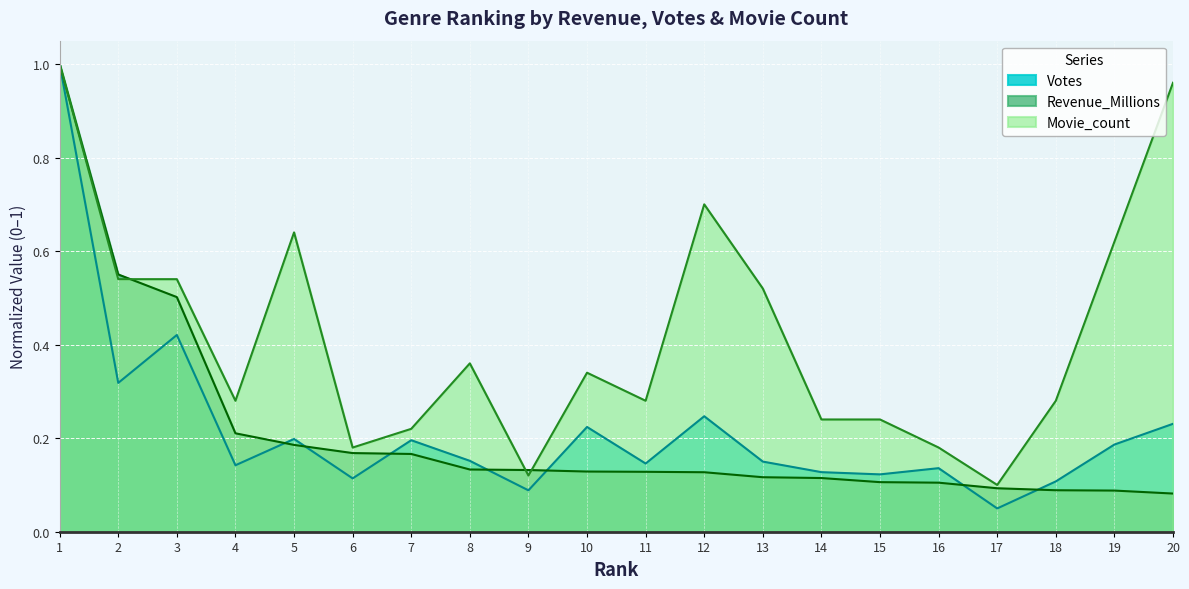

After their last crossing, which series has the higher values: Movie_count or Revenue_Millions?

Movie_count